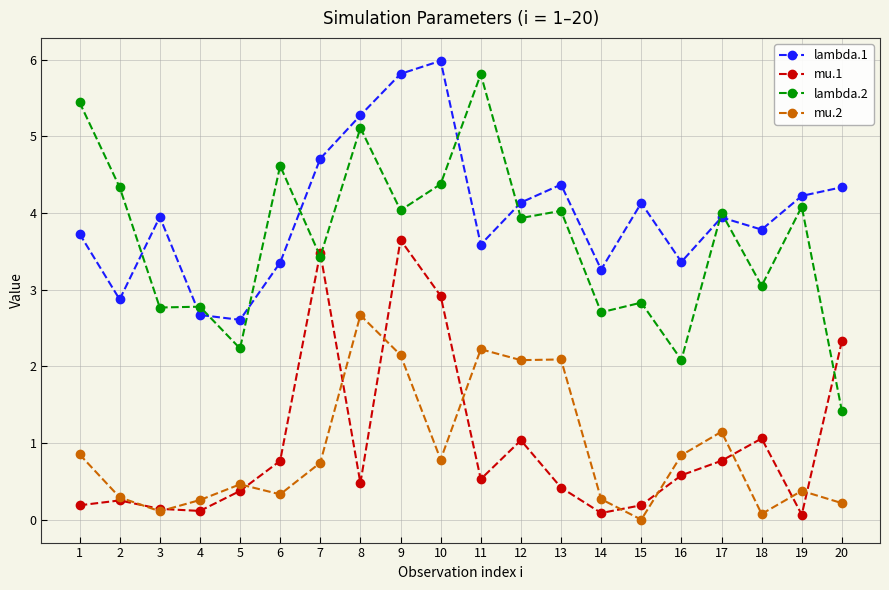

Which series has the largest range (max minus min)?

lambda.2